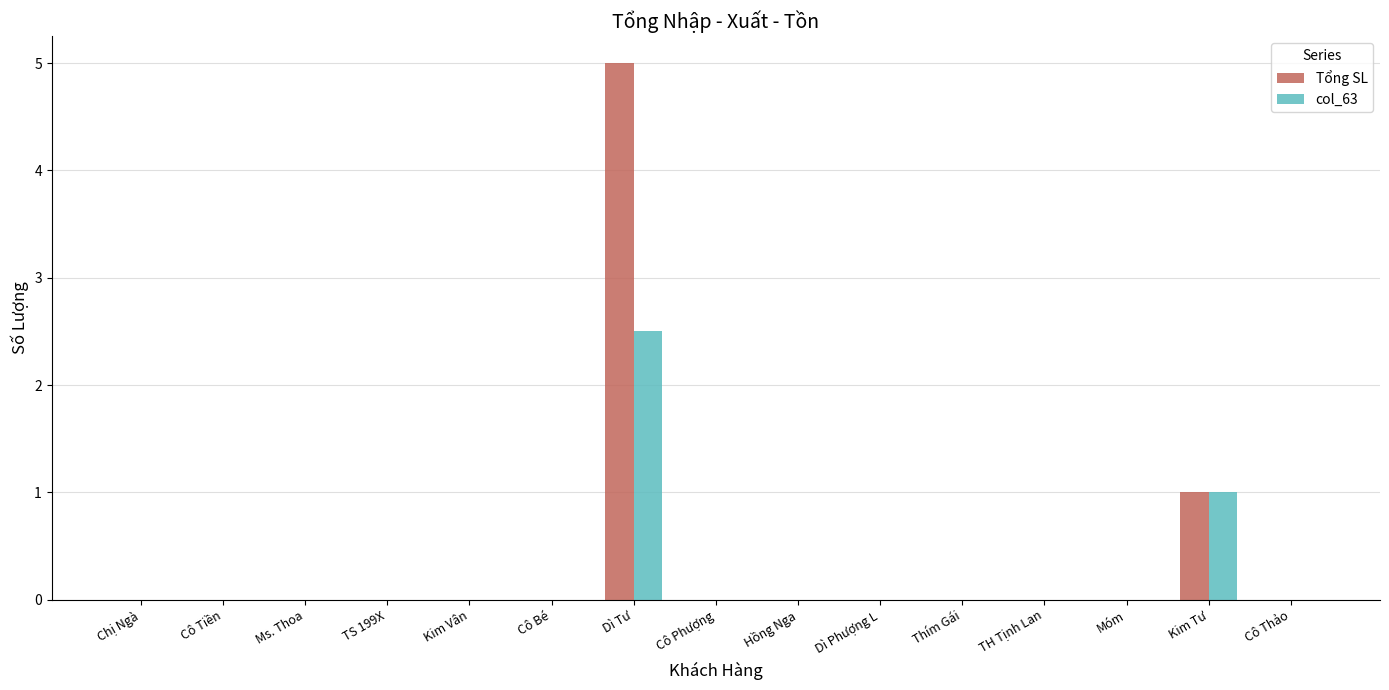

Reading left to right, extract all data points from this chart.

Tổng SL: Chị Ngà=0.0	Cô Tiền=0.0	Ms. Thoa=0.0	TS 199X=0.0	Kim Vân=0.0	Cô Bé=0.0	Dì Tư=5.0	Cô Phượng=0.0	Hồng Nga=0.0	Dì Phượng L=0.0	Thím Gái=0.0	TH Tịnh Lan=0.0	Móm=0.0	Kim Tư=1.0	Cô Thảo=0.0
col_63: Chị Ngà=0.0	Cô Tiền=0.0	Ms. Thoa=0.0	TS 199X=0.0	Kim Vân=0.0	Cô Bé=0.0	Dì Tư=2.5	Cô Phượng=0.0	Hồng Nga=0.0	Dì Phượng L=0.0	Thím Gái=0.0	TH Tịnh Lan=0.0	Móm=0.0	Kim Tư=1.0	Cô Thảo=0.0